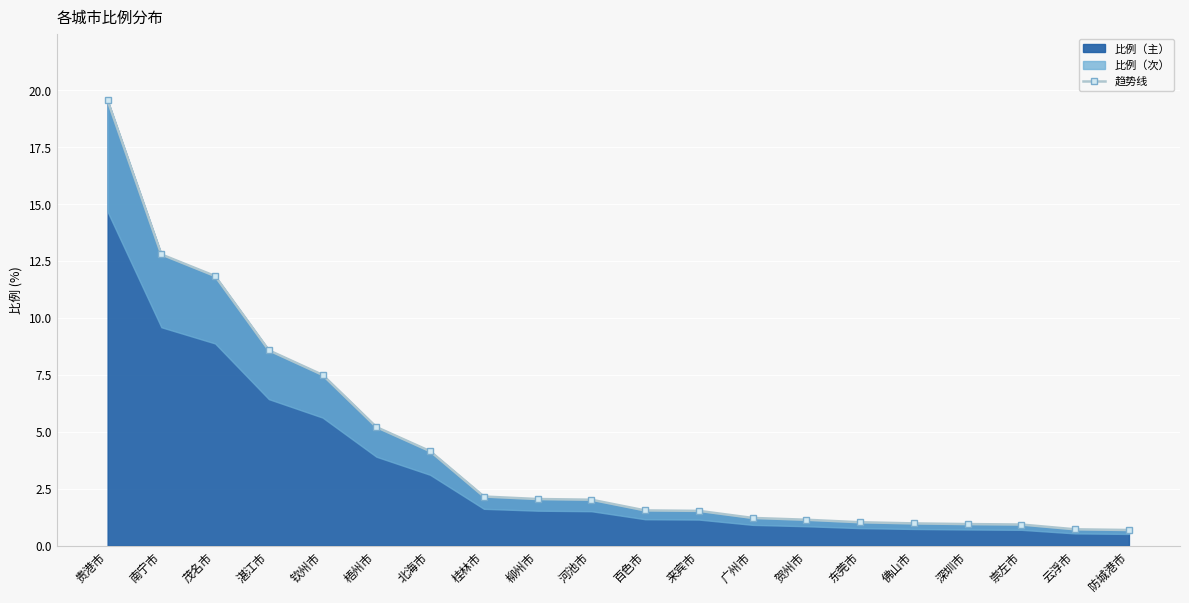

Approximately how many times larger is the value at 贺州市 compared to 百色市?

0.7